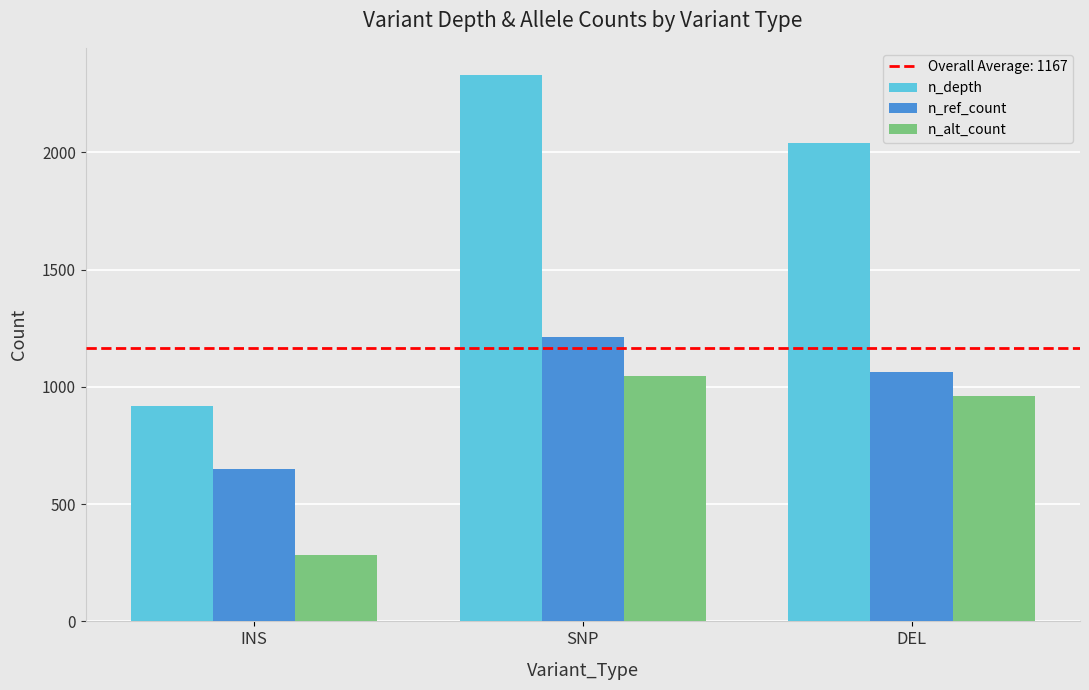

At SNP, list the series in order from smallest to largest.

n_alt_count, n_ref_count, n_depth